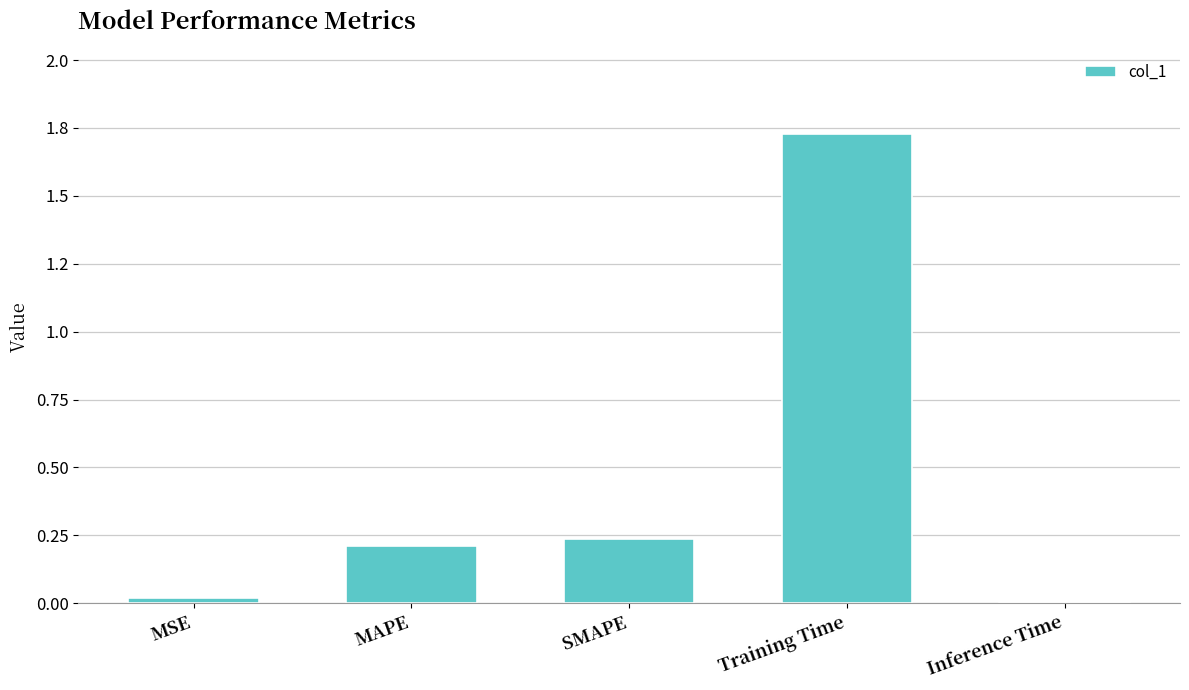

Reading left to right, what are all the values shown in this chart?

MSE=0.0	MAPE=0.2	SMAPE=0.2	Training Time=1.7	Inference Time=0.0